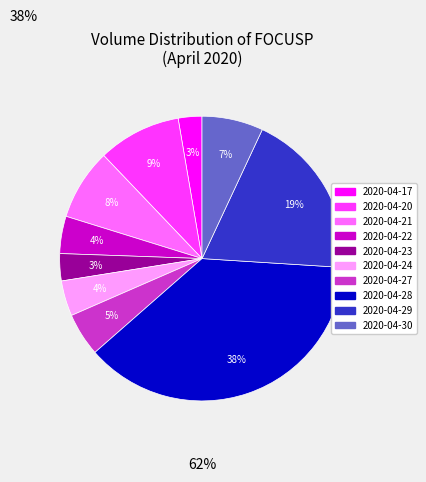

Is it true that 2020-04-28 is 28% of the pie?

False